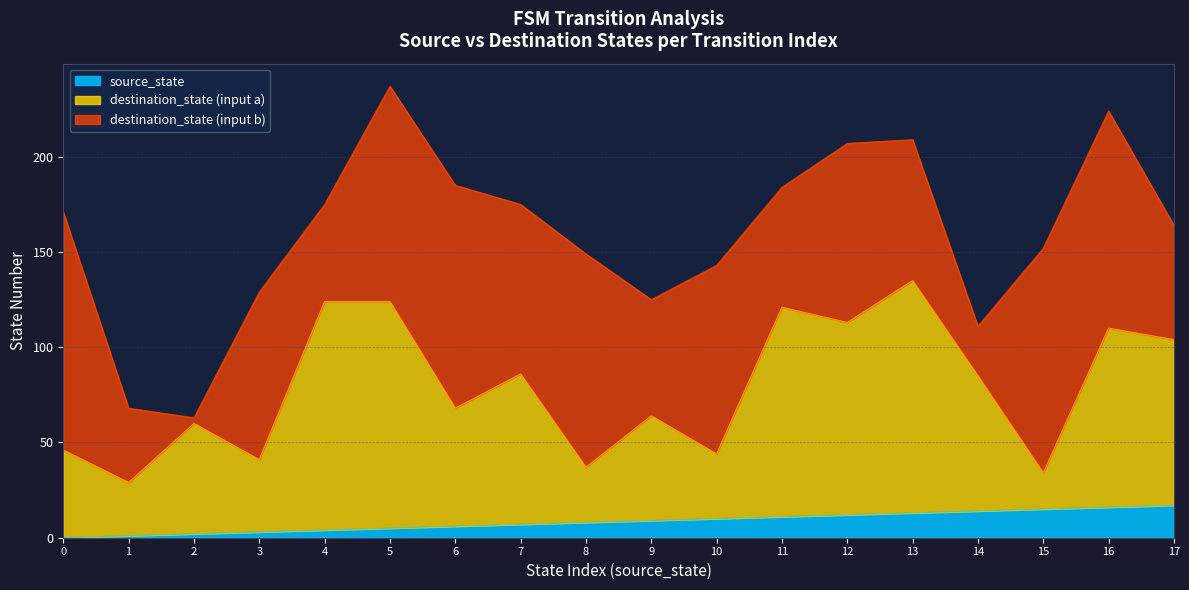

Read the destination_state value at 33, to the nearest 5.

115